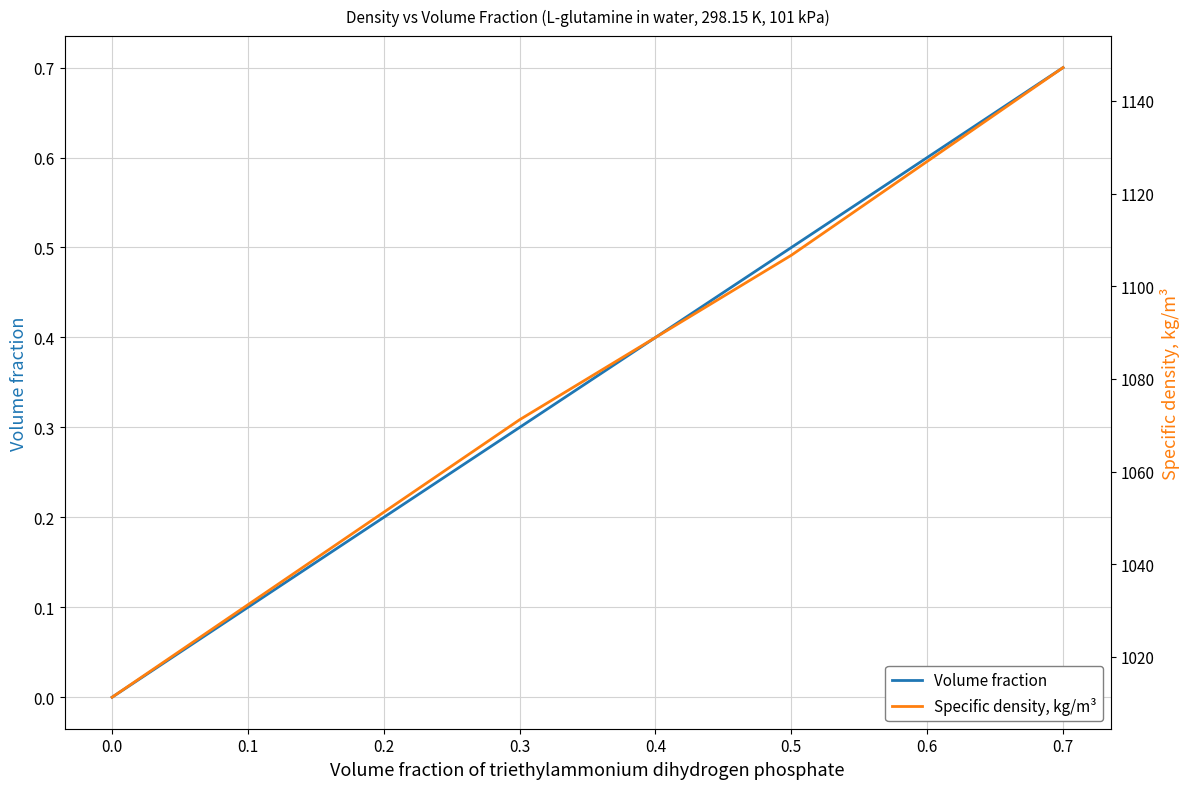

Is this an area chart (filled region under the line)?

No